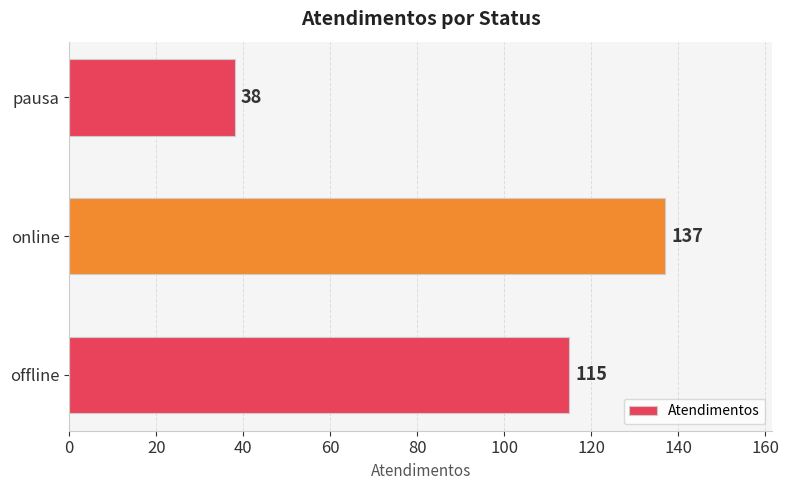

Reading bottom to top, extract all data points from this chart.

115	137	38